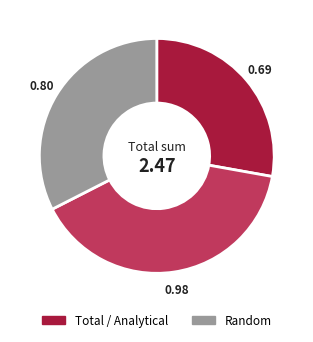

Does any single category account for the majority?

No